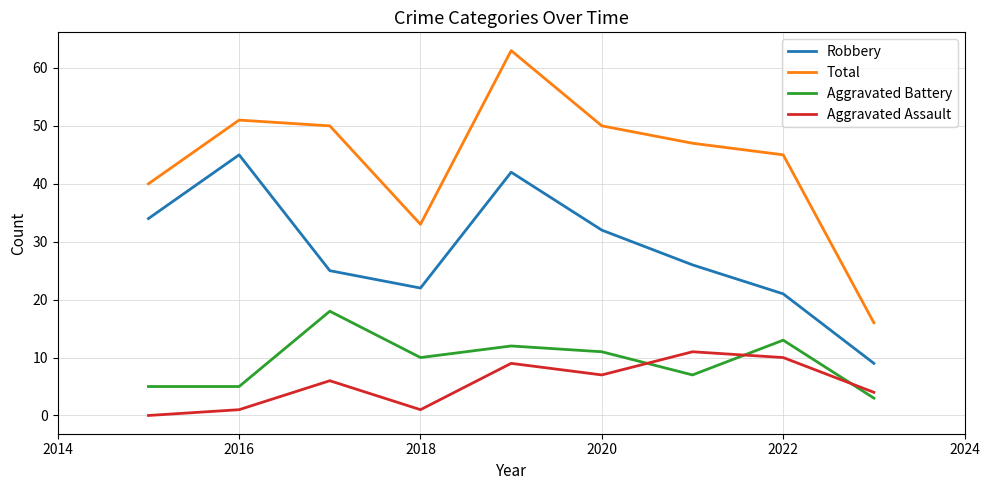

True or false: Robbery and Total cross at least once.

False